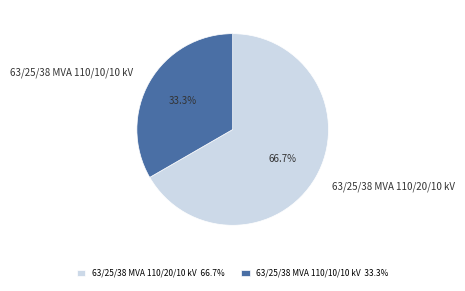

Does 63/25/38 MVA 110/20/10 kV represent more than half of the total?

Yes